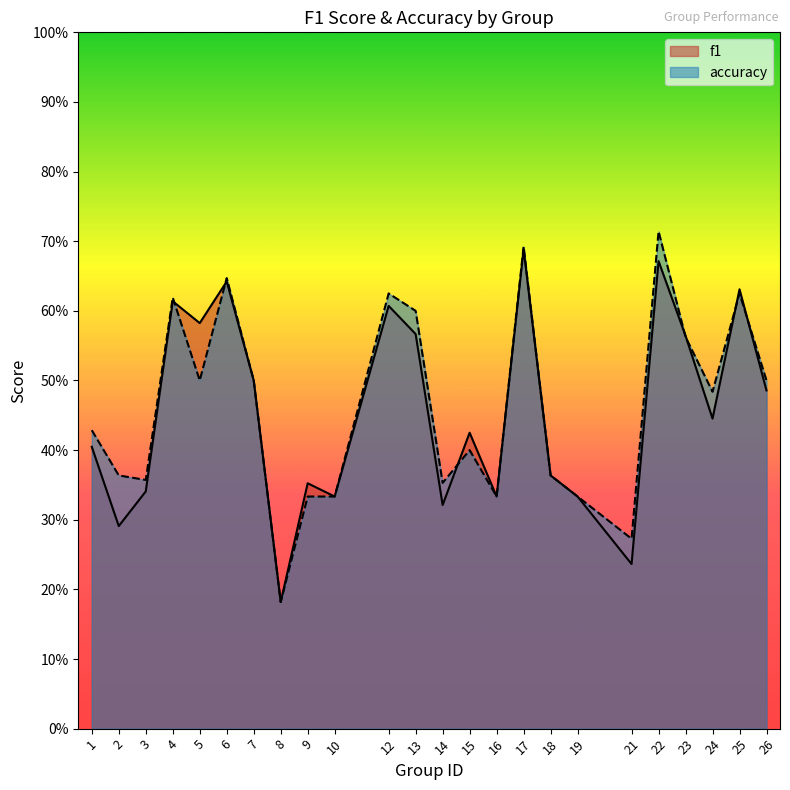

At how many categories does at least one series exceed 0?

24